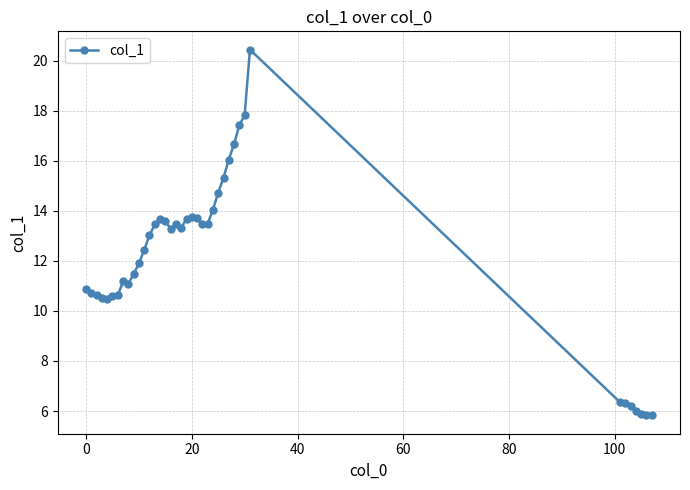

True or false: there are more than 2 points higher than both neighbors.

True